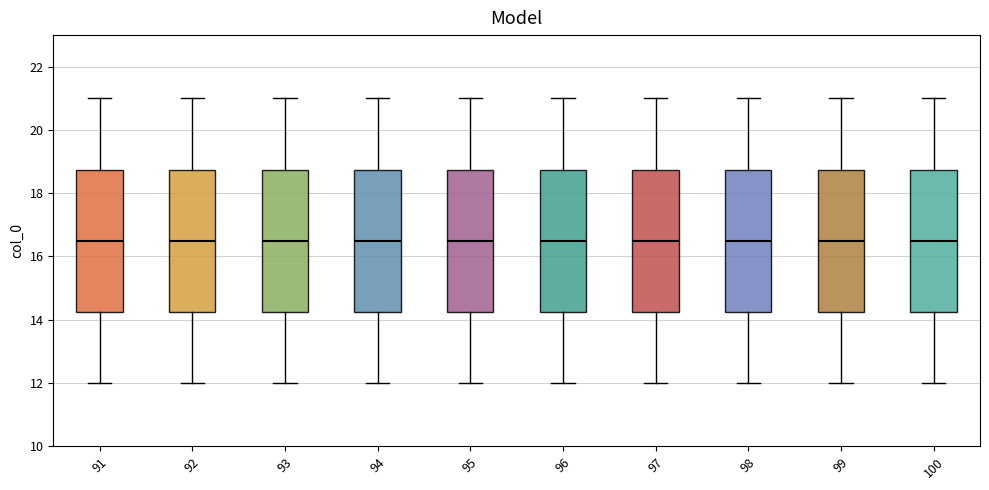

Reading left to right, transcribe this box plot: for each box, give where its median line is, the range the box spans, and where its two whiskers end, as read against the y-axis. The values are not printed on the chart, so give them approximately, as read against the axis.

91: median 16.6, box 14.2 to 18.8, whiskers 12.0 to 21.0
92: median 16.6, box 14.2 to 18.8, whiskers 12.0 to 21.0
93: median 16.6, box 14.2 to 18.8, whiskers 12.0 to 21.0
94: median 16.6, box 14.2 to 18.8, whiskers 12.0 to 21.0
95: median 16.6, box 14.2 to 18.8, whiskers 12.0 to 21.0
96: median 16.6, box 14.2 to 18.8, whiskers 12.0 to 21.0
97: median 16.6, box 14.2 to 18.8, whiskers 12.0 to 21.0
98: median 16.6, box 14.2 to 18.8, whiskers 12.0 to 21.0
99: median 16.6, box 14.2 to 18.8, whiskers 12.0 to 21.0
100: median 16.6, box 14.2 to 18.8, whiskers 12.0 to 21.0